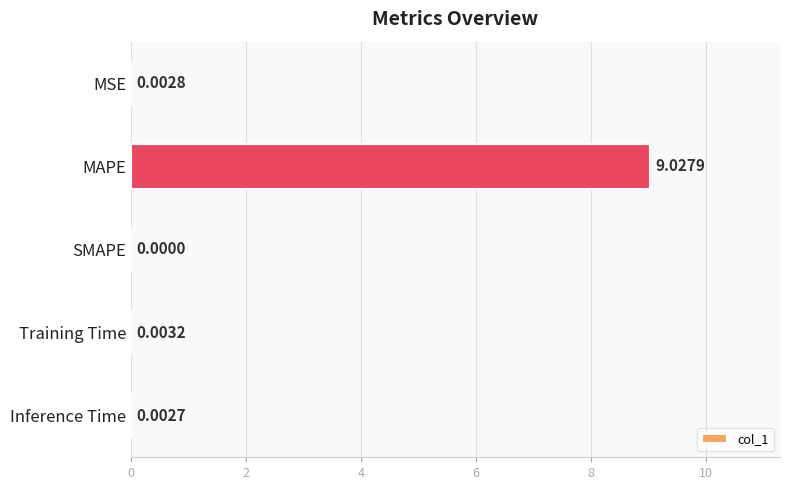

What is the sum of all values?

9.0